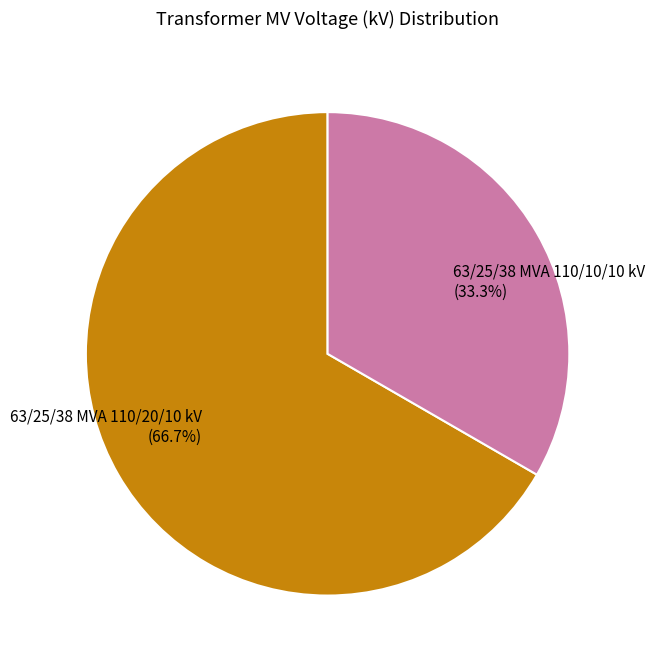

Which category has the smallest portion of the pie?

63/25/38 MVA 110/10/10 kV